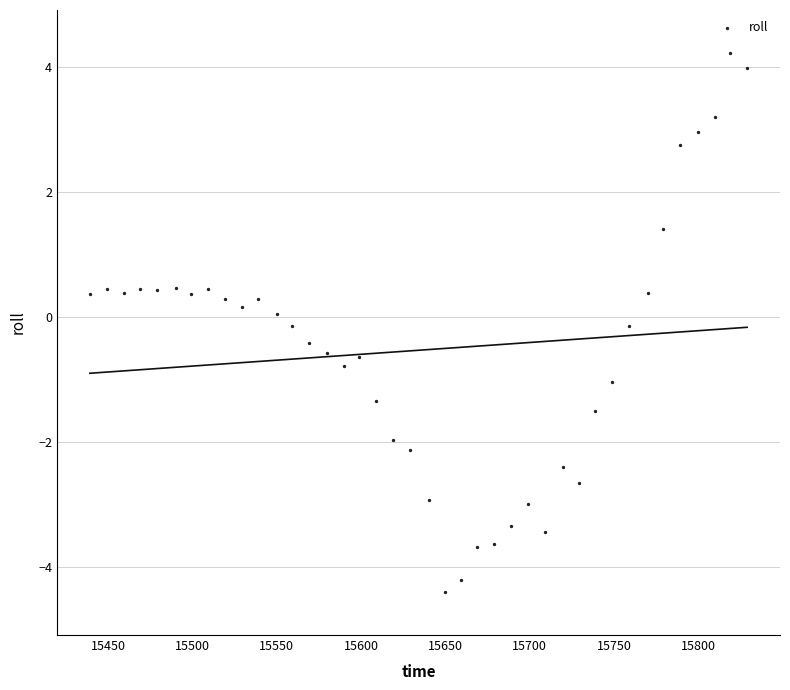

What is the range of X values (max minus min)?

390.0